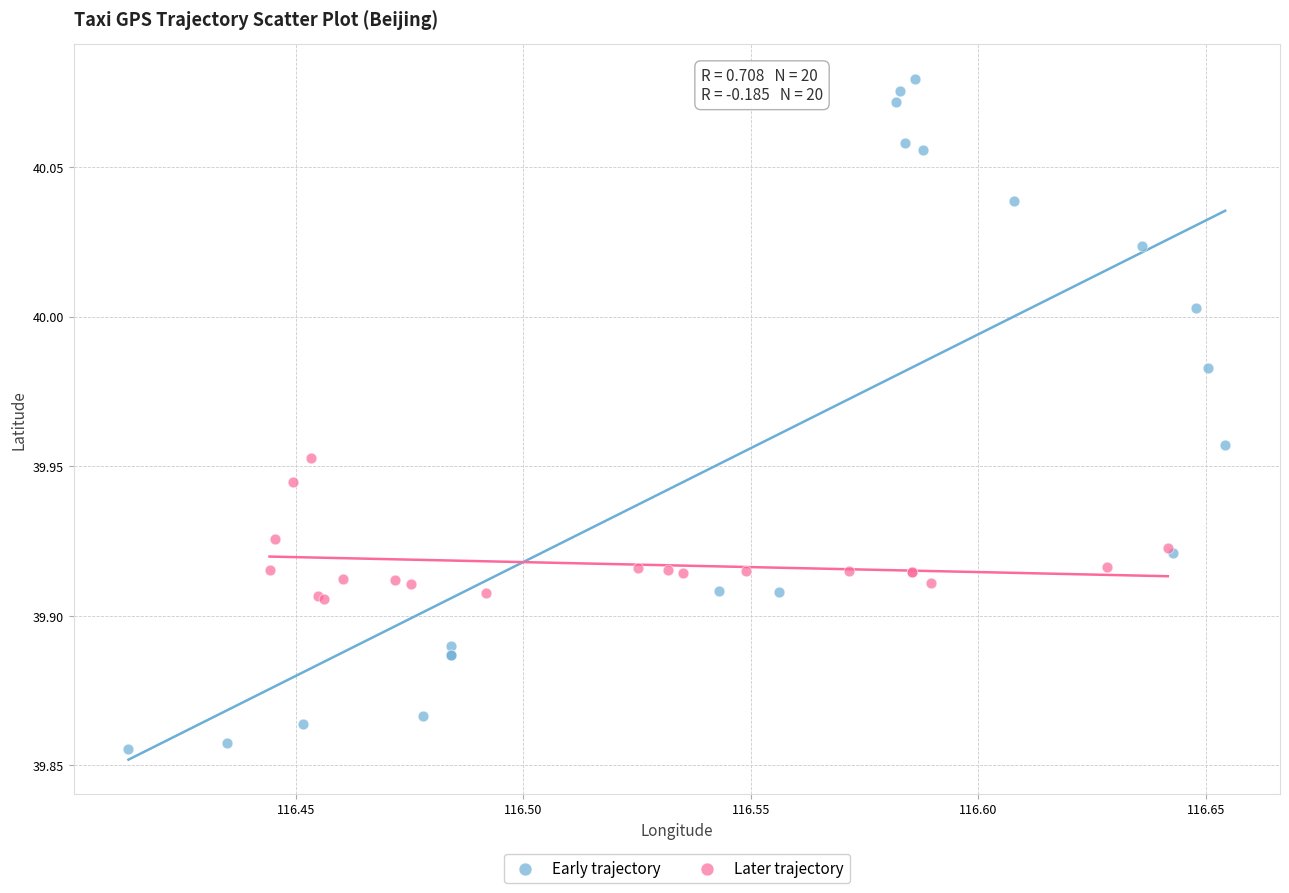

Which series reaches the maximum Y coordinate?

Early trajectory